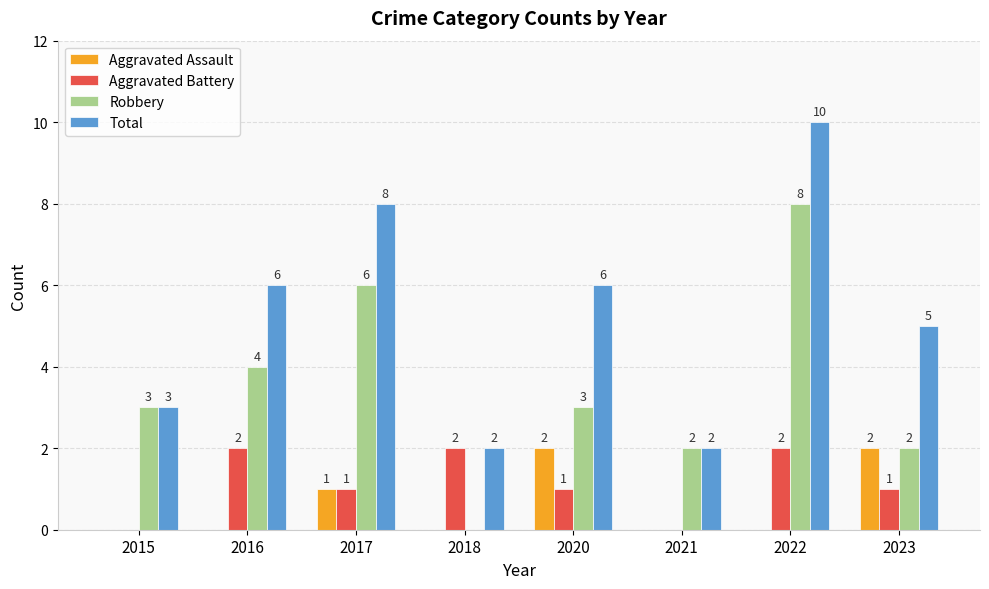

Is the value of Aggravated Battery at 2016 greater than the value of Robbery at 2022?

No